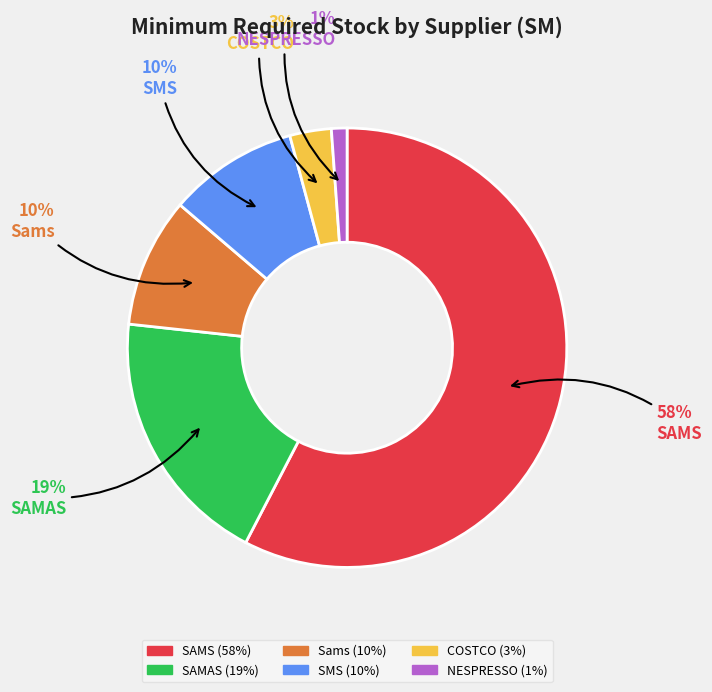

Is there any slice that represents more than half of the pie?

Yes